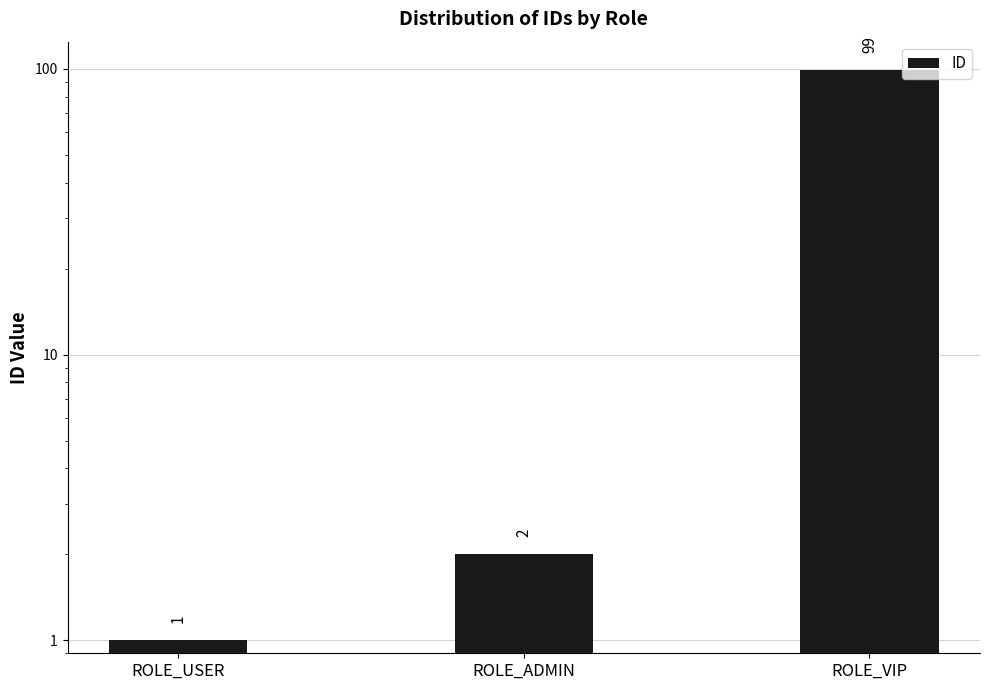

Reading right to left, transcribe all the data shown in this chart.

ROLE_VIP=99	ROLE_ADMIN=2	ROLE_USER=1